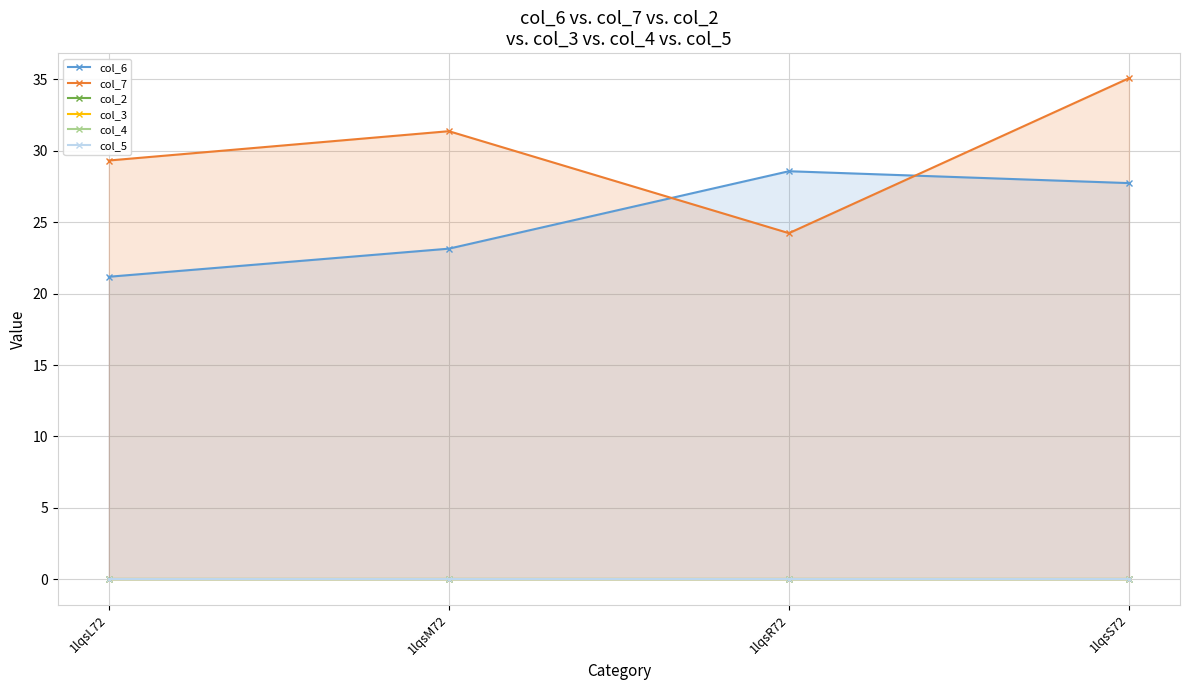

How many lines are shown in the chart?

6